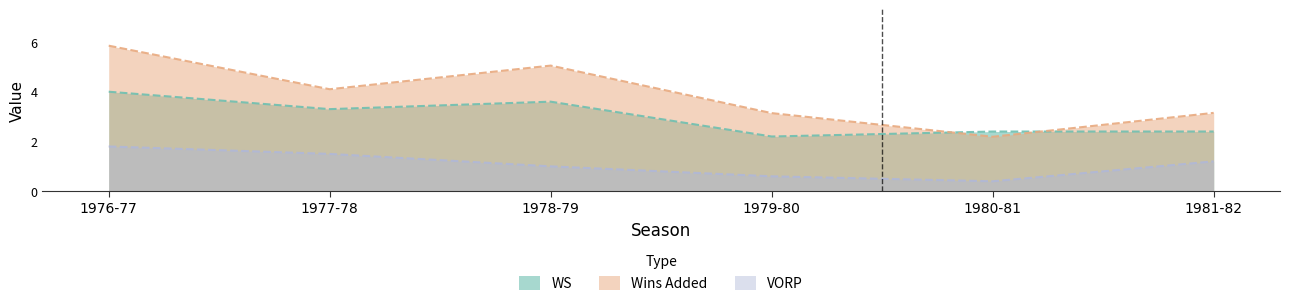

What is the label of the 6th point from the right?

1976-77